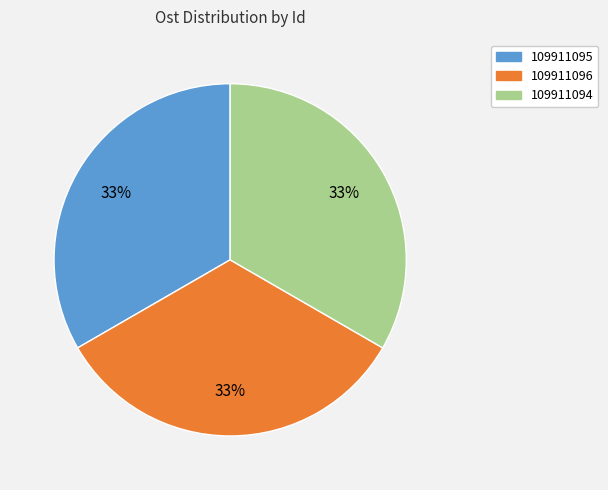

How many segments does this pie chart have?

3